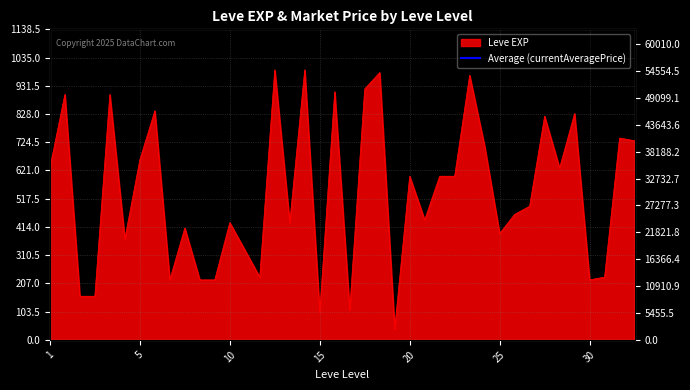

How many lines are shown in the chart?

1